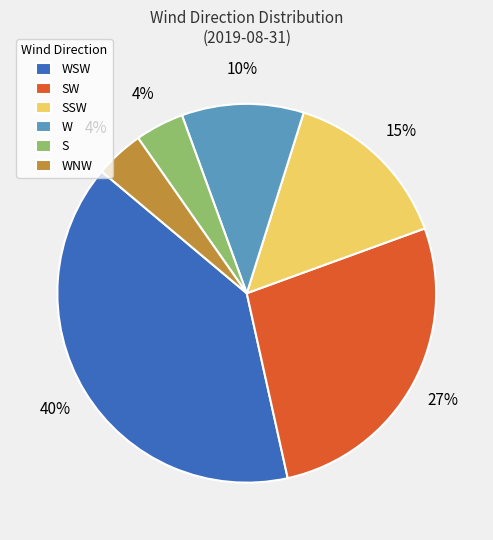

Is the sum of W and SSW greater than half?

No